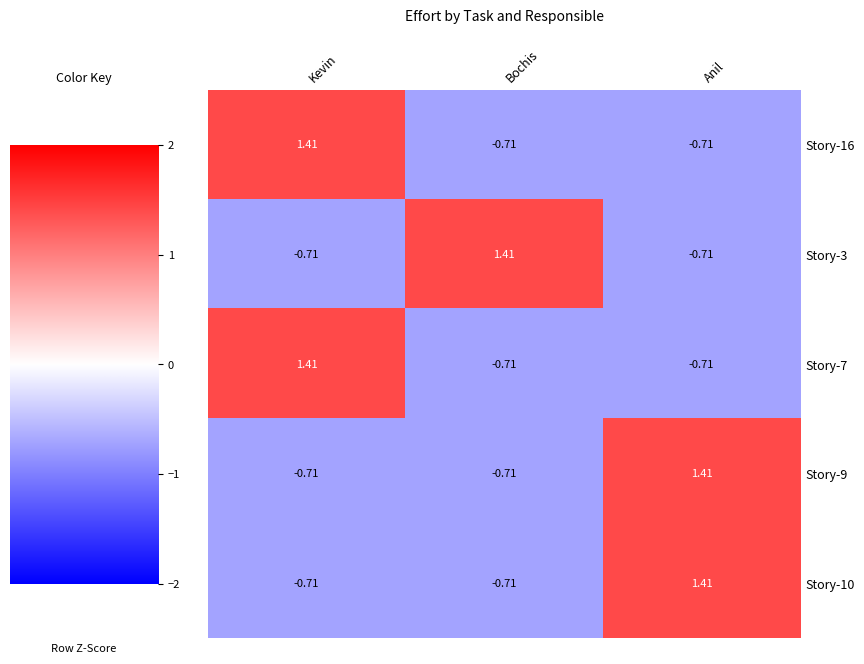

Is the value of Story-16 at Kevin greater than the value of Story-9 at Bochis?

Yes